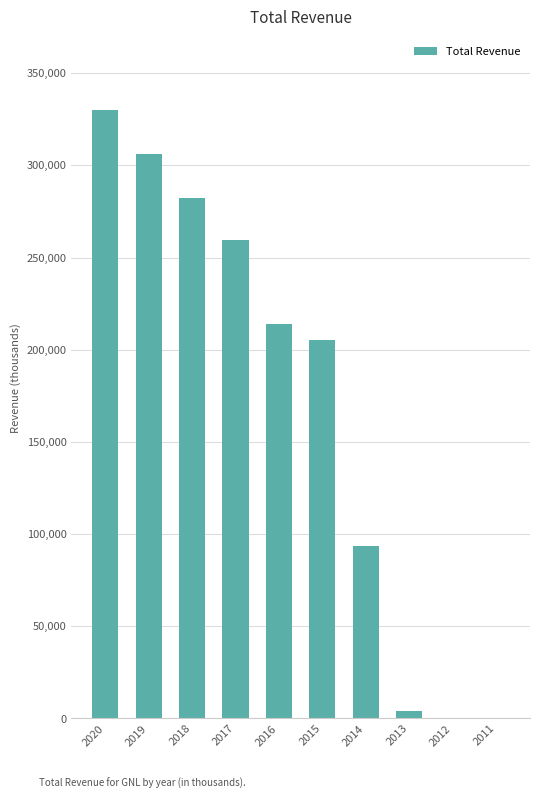

What is the difference between the values at 2014 and 2012?

93400